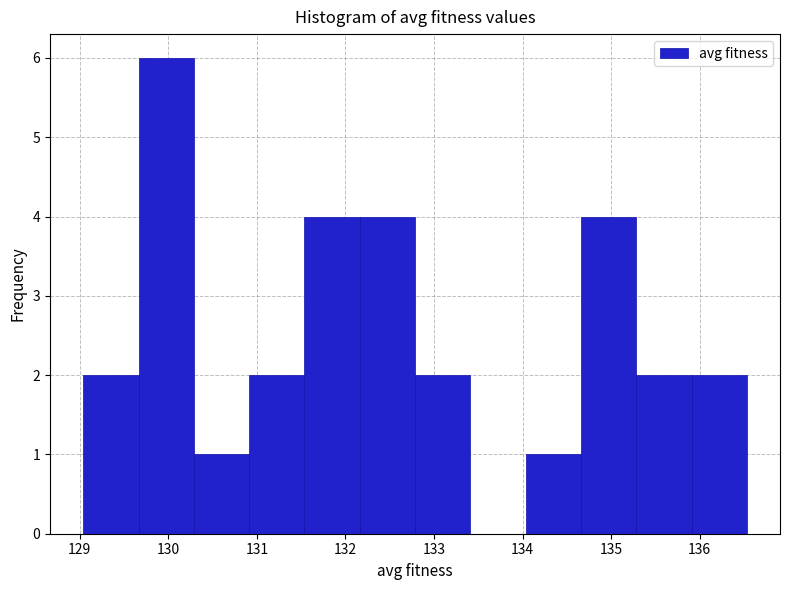

Over which range of the x-axis is the bar tallest?

129.7 to 130.3